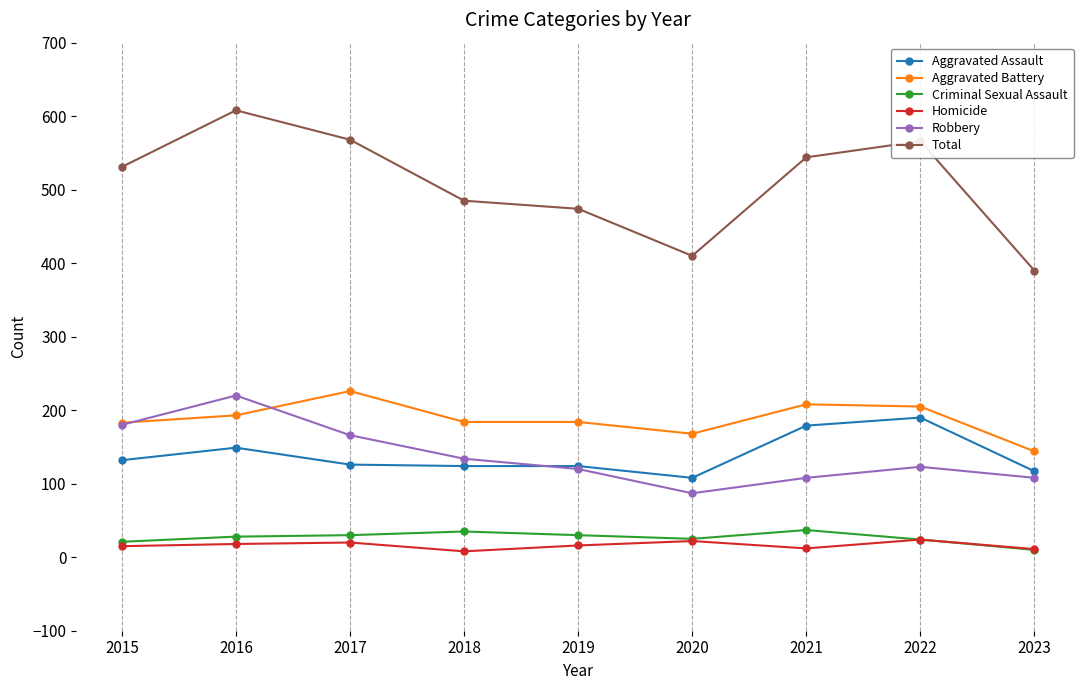

What is the difference between the maximum and minimum values in the Total series?

218